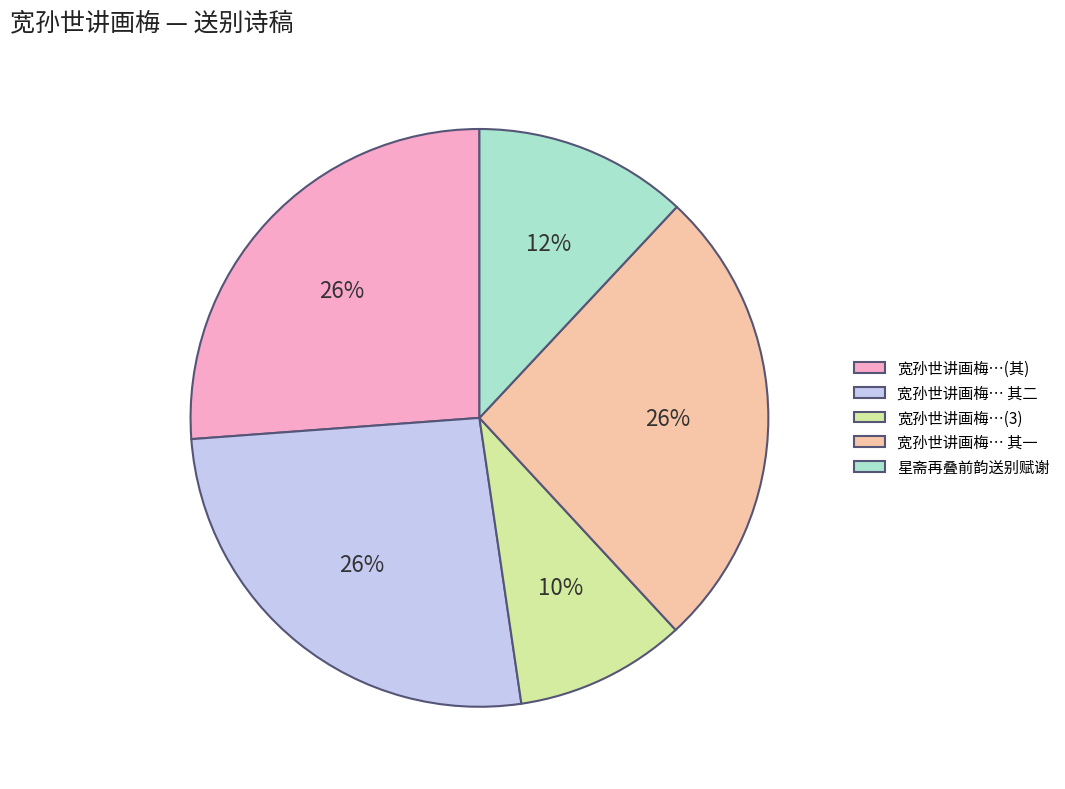

Is 宽孙世讲画梅… 其二 the majority of the pie?

No